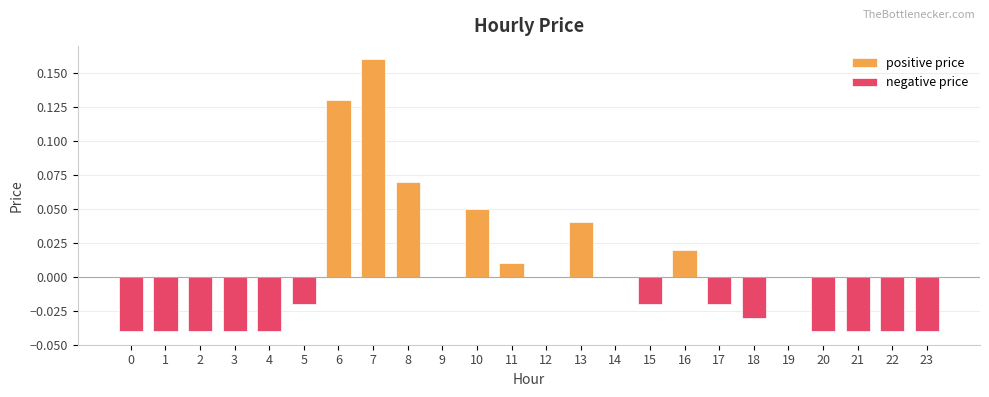

Reading left to right, transcribe all the data shown in this chart.

positive price: 0=0.0	1=0.0	2=0.0	3=0.0	4=0.0	5=0.0	6=0.1	7=0.2	8=0.1	9=0.0	10=0.1	11=0.0	12=0.0	13=0.0	14=0.0	15=0.0	16=0.0	17=0.0	18=0.0	19=0.0	20=0.0	21=0.0	22=0.0	23=0.0
negative price: 0=-0.0	1=-0.0	2=-0.0	3=-0.0	4=-0.0	5=-0.0	6=0.0	7=0.0	8=0.0	9=0.0	10=0.0	11=0.0	12=0.0	13=0.0	14=0.0	15=-0.0	16=0.0	17=-0.0	18=-0.0	19=0.0	20=-0.0	21=-0.0	22=-0.0	23=-0.0